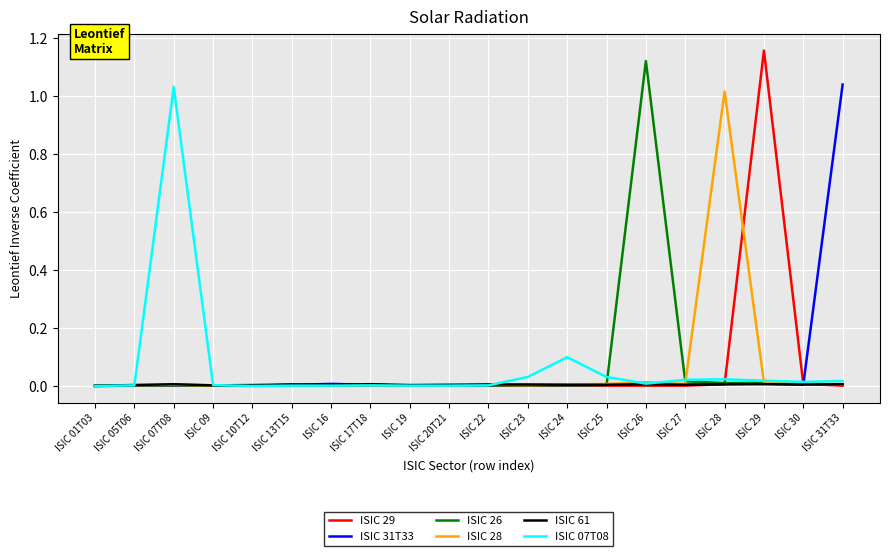

The ISIC 26 series shows 0.0 at ISIC 24. True or false?

True